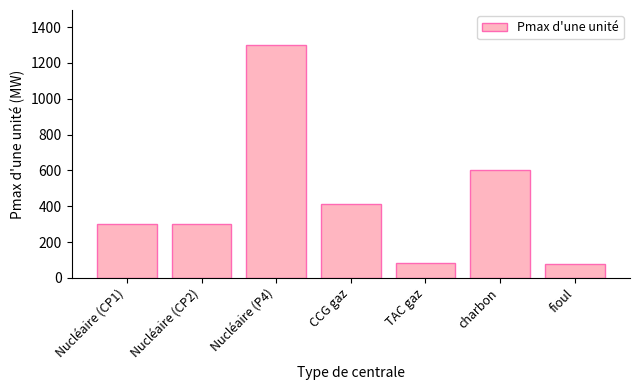

How many data points are less than 300?

2